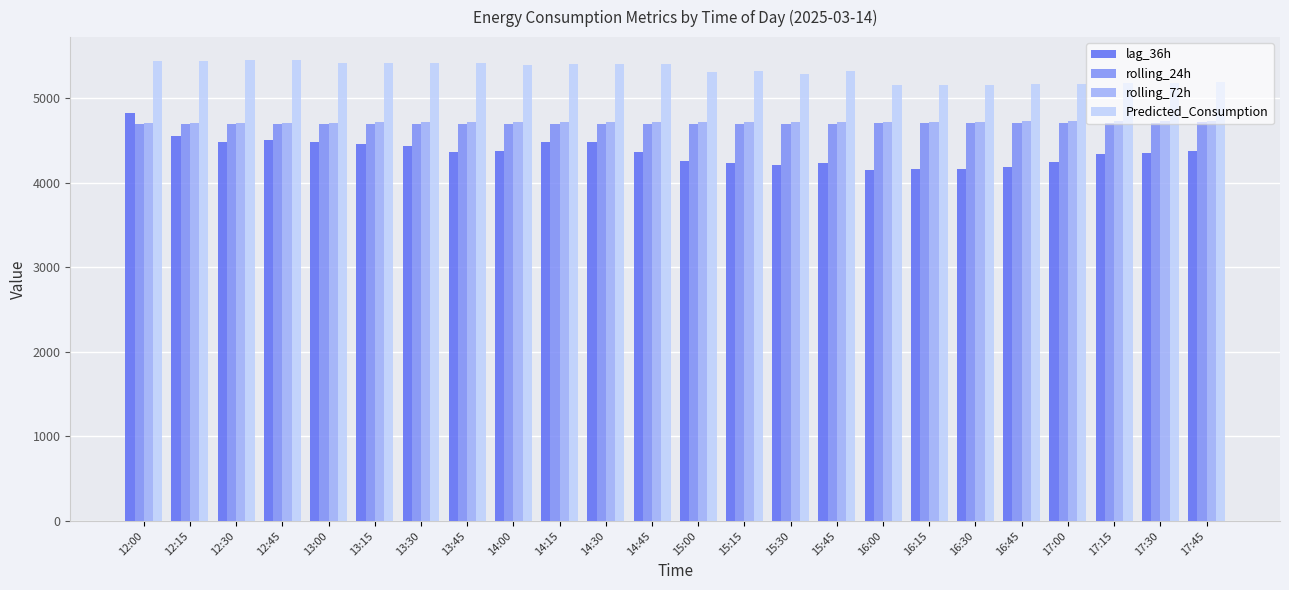

At how many categories does at least one series exceed 4450?

24